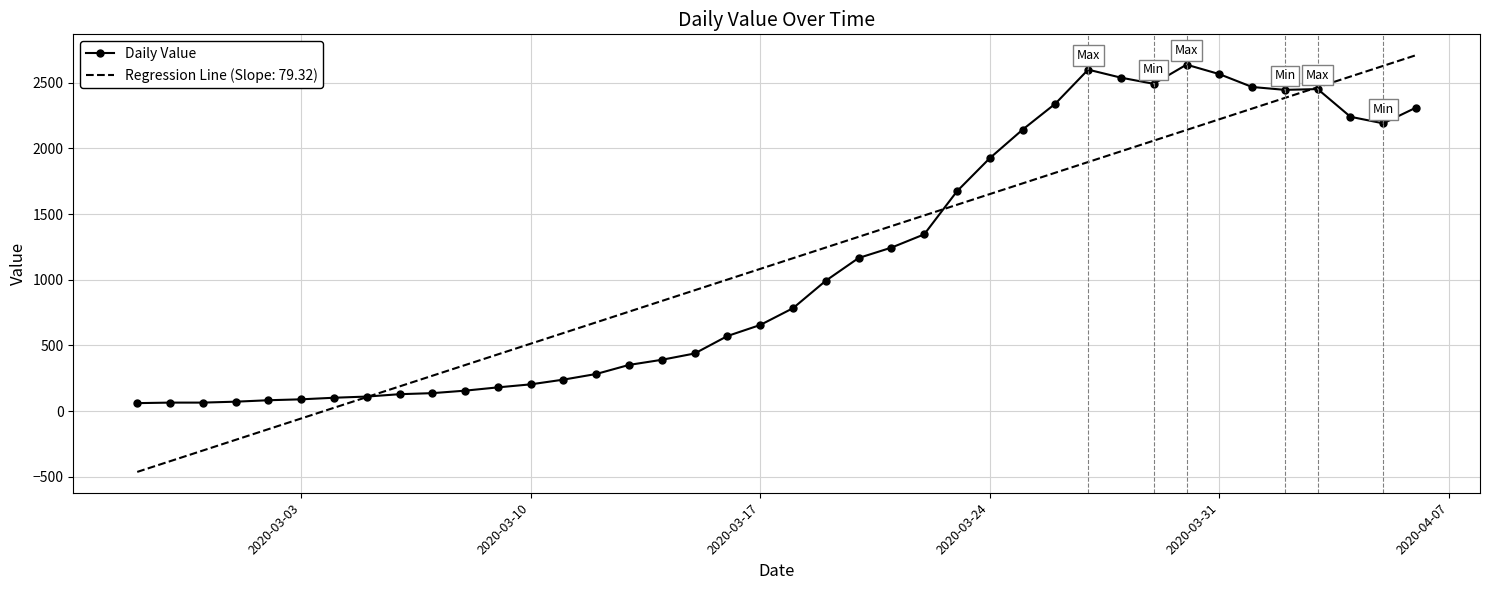

What is the greatest value displayed?

2710.2